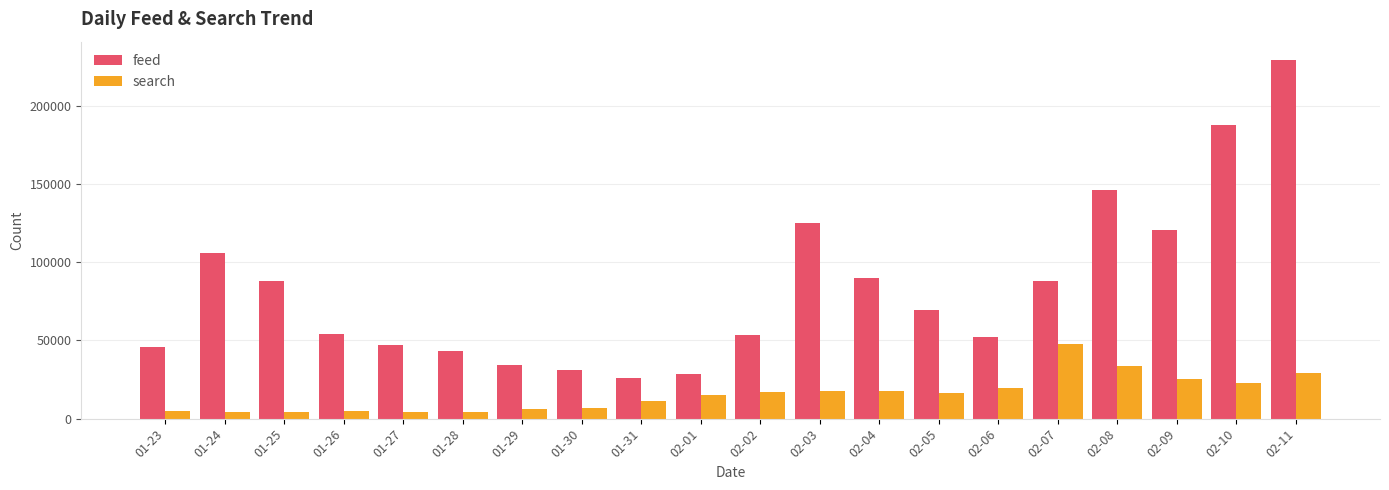

How many series are shown in this chart?

2